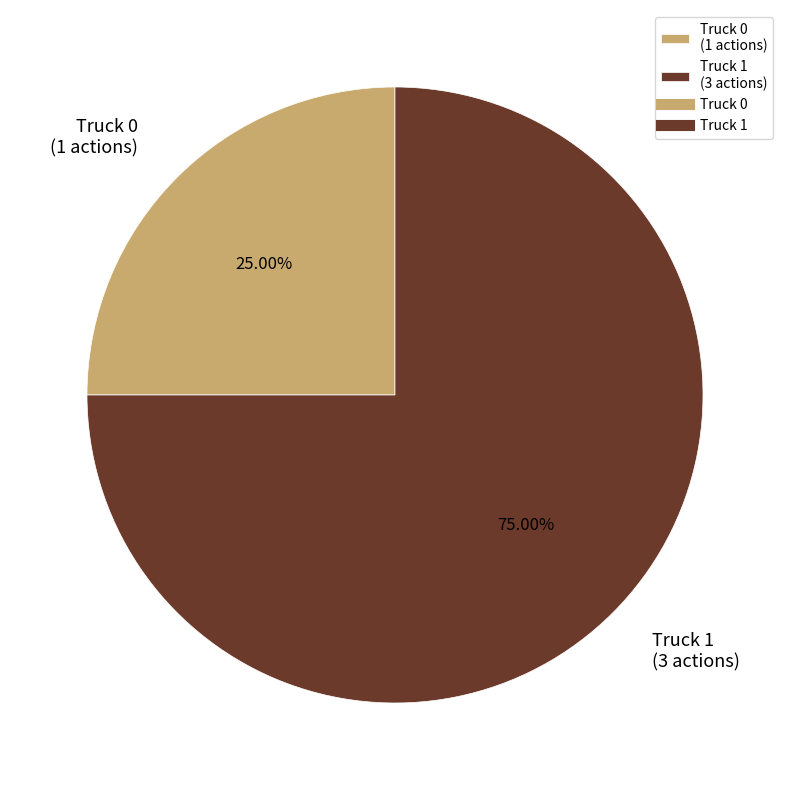

Do Truck 0 and Truck 1 together represent more than half of the pie?

Yes